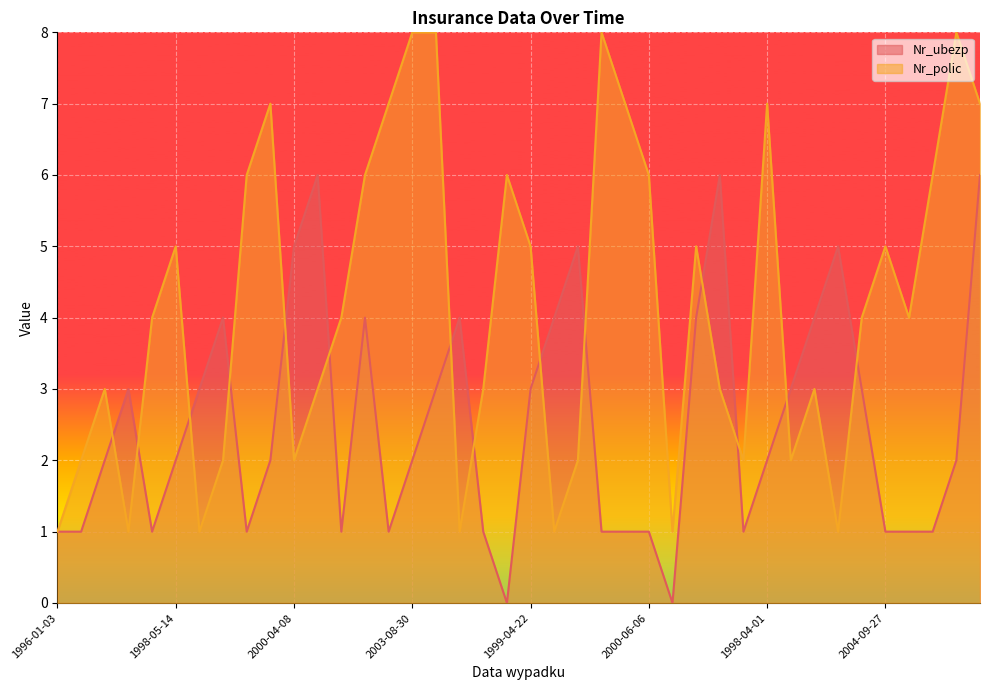

What is the spread (max minus min) of values at 1998-05-16?

3